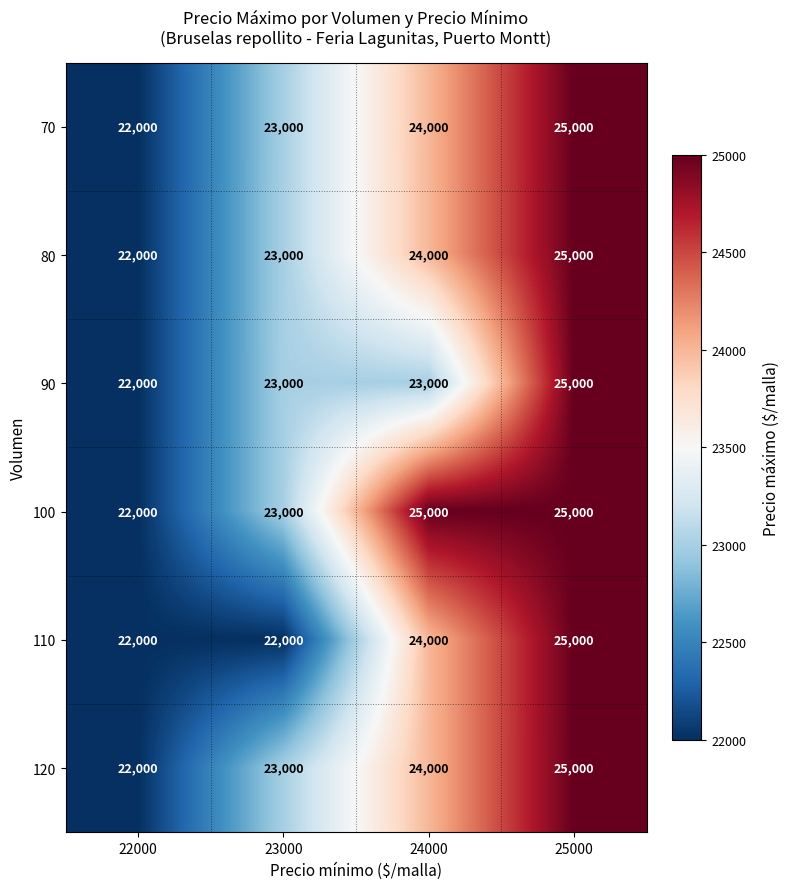

List the labels in order of 80 value, largest first.

25000, 24000, 23000, 22000